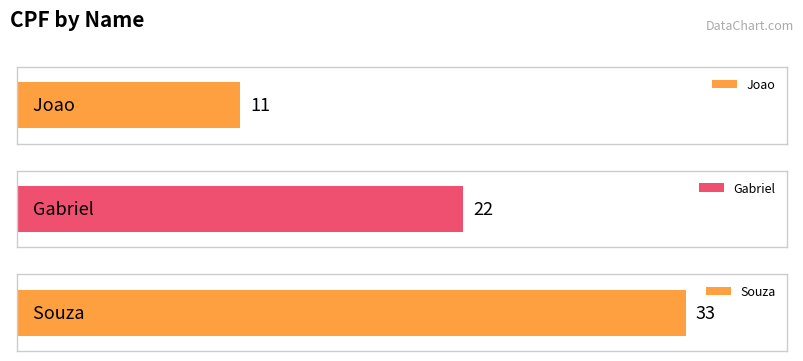

Reading left to right, list all the values displayed in this chart.

11	22	33